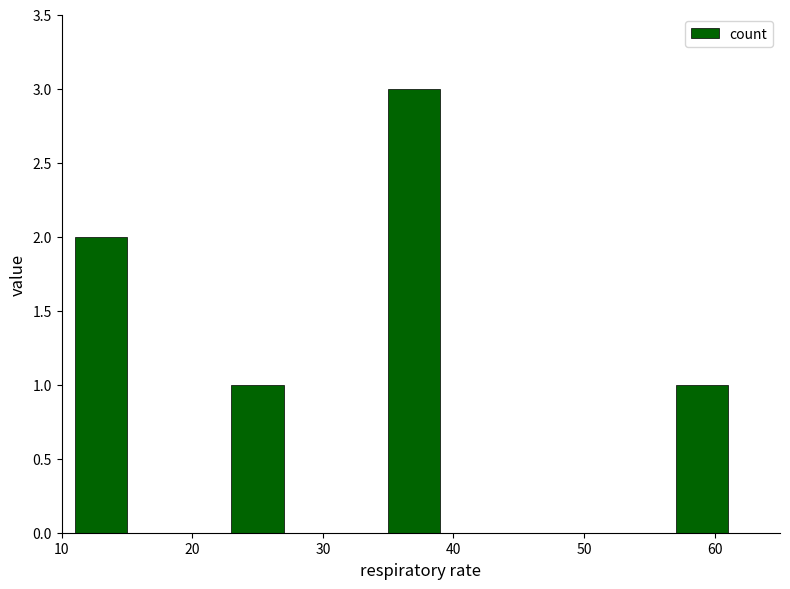

What is the sum of all values?

7